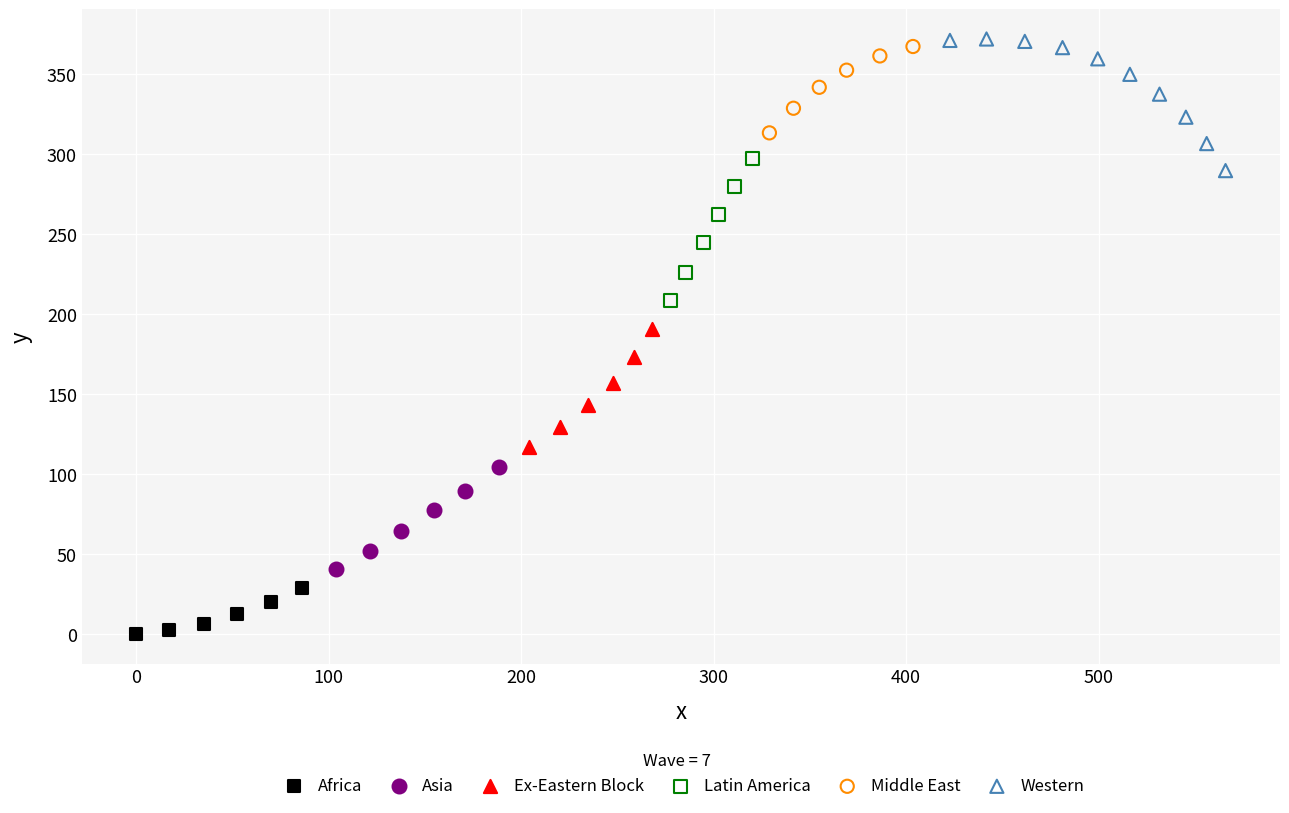

Which series reaches the maximum Y coordinate?

Western